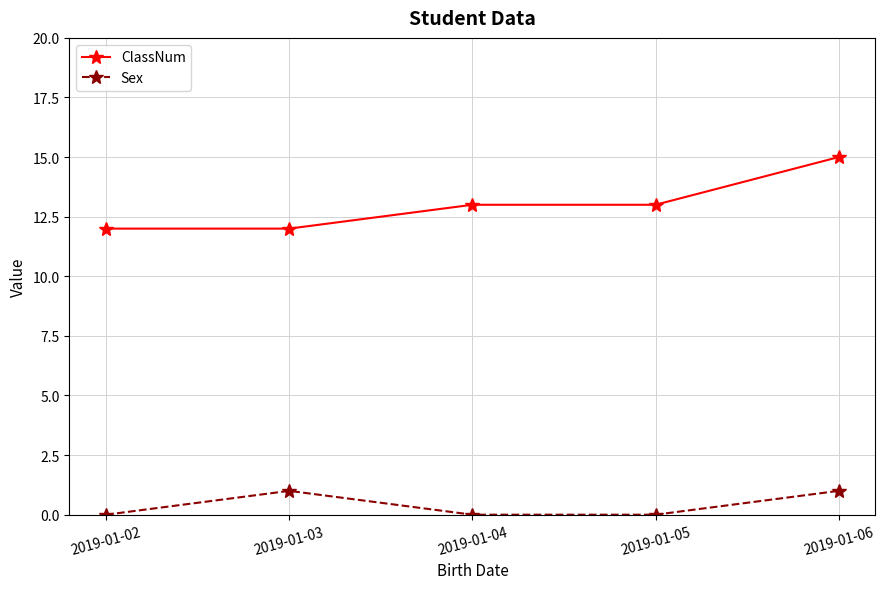

What is the difference between the highest and lowest values at 2019-01-06?

14